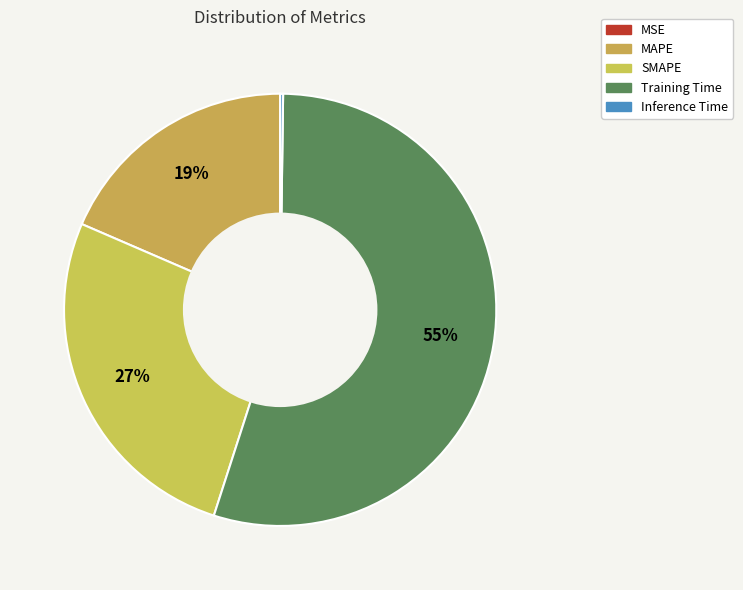

How many segments does this pie chart have?

5